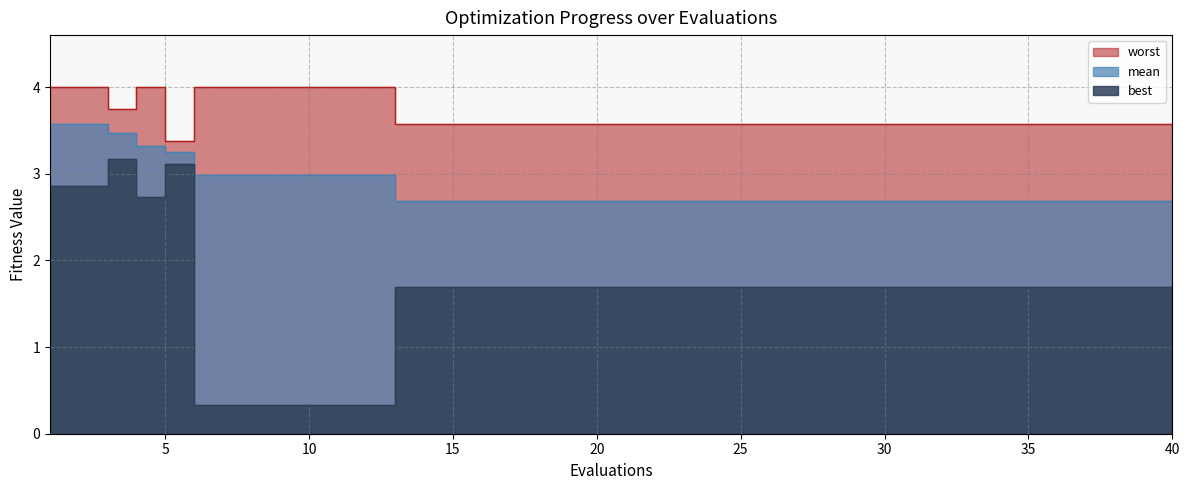

Reading left to right, transcribe all the data shown in this chart.

mean: 1=3.6	2=3.6	3=3.5	4=3.3	5=3.2	6=3.0	7=3.0	8=3.0	9=3.0	10=3.0	11=3.0	12=3.0	13=2.7	14=2.7	15=2.7	16=2.7	17=2.7	18=2.7	19=2.7	20=2.7	21=2.7	22=2.7	23=2.7	24=2.7	25=2.7	26=2.7	27=2.7	28=2.7	29=2.7	30=2.7	31=2.7	32=2.7	33=2.7	34=2.7	35=2.7	36=2.7	37=2.7	38=2.7	39=2.7	40=2.7
best: 1=2.9	2=2.9	3=3.2	4=2.7	5=3.1	6=0.3	7=0.3	8=0.3	9=0.3	10=0.3	11=0.3	12=0.3	13=1.7	14=1.7	15=1.7	16=1.7	17=1.7	18=1.7	19=1.7	20=1.7	21=1.7	22=1.7	23=1.7	24=1.7	25=1.7	26=1.7	27=1.7	28=1.7	29=1.7	30=1.7	31=1.7	32=1.7	33=1.7	34=1.7	35=1.7	36=1.7	37=1.7	38=1.7	39=1.7	40=1.7
worst: 1=4.0	2=4.0	3=3.7	4=4.0	5=3.4	6=4.0	7=4.0	8=4.0	9=4.0	10=4.0	11=4.0	12=4.0	13=3.6	14=3.6	15=3.6	16=3.6	17=3.6	18=3.6	19=3.6	20=3.6	21=3.6	22=3.6	23=3.6	24=3.6	25=3.6	26=3.6	27=3.6	28=3.6	29=3.6	30=3.6	31=3.6	32=3.6	33=3.6	34=3.6	35=3.6	36=3.6	37=3.6	38=3.6	39=3.6	40=3.6